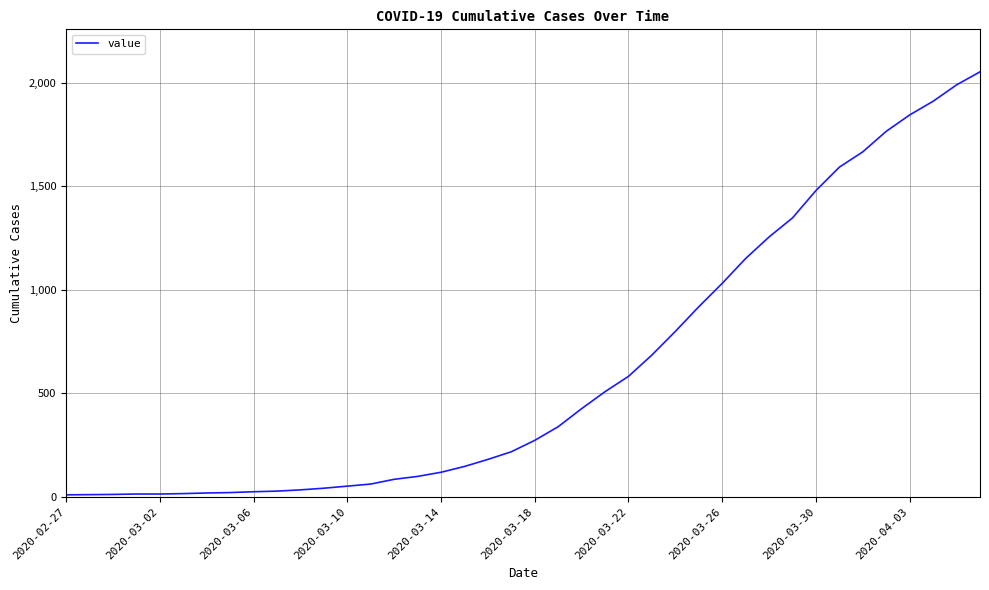

Does the chart display data point markers on the line(s)?

No